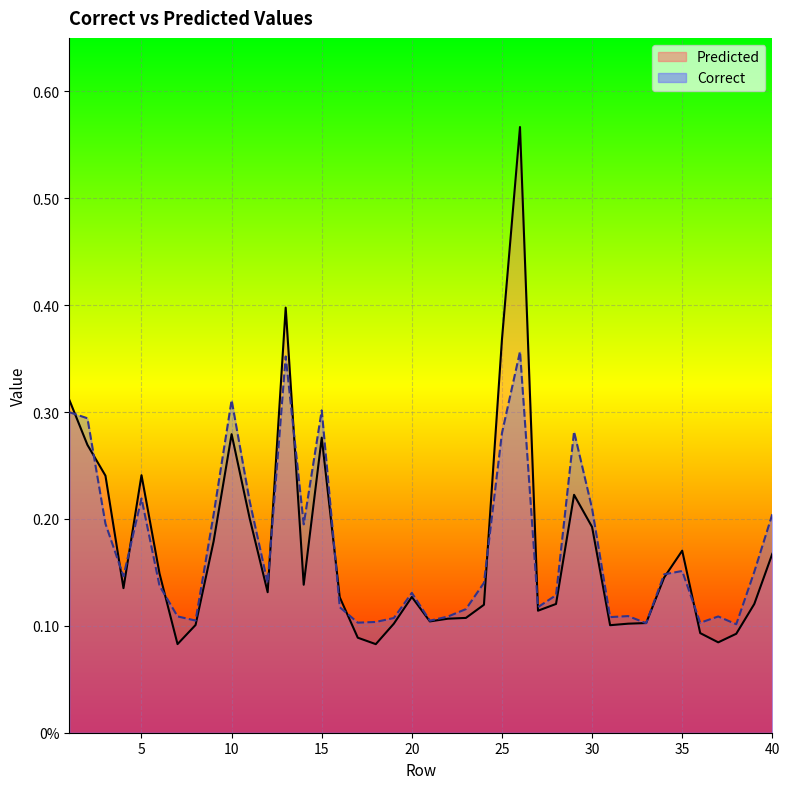

How many distinct data groups are displayed?

2